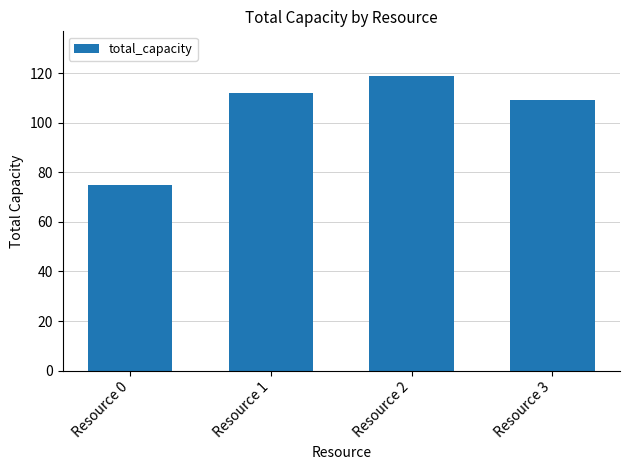

How many distinct data groups are displayed?

1